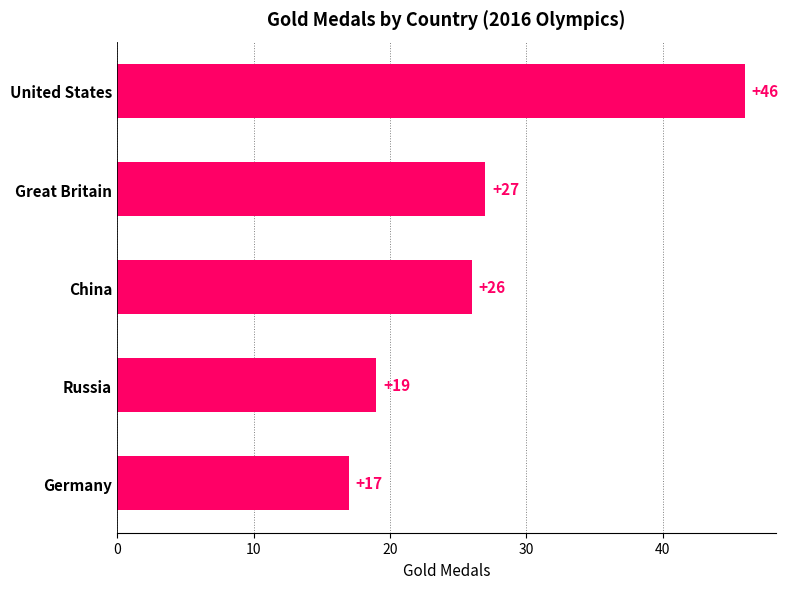

What is the minimum value shown in the chart?

17